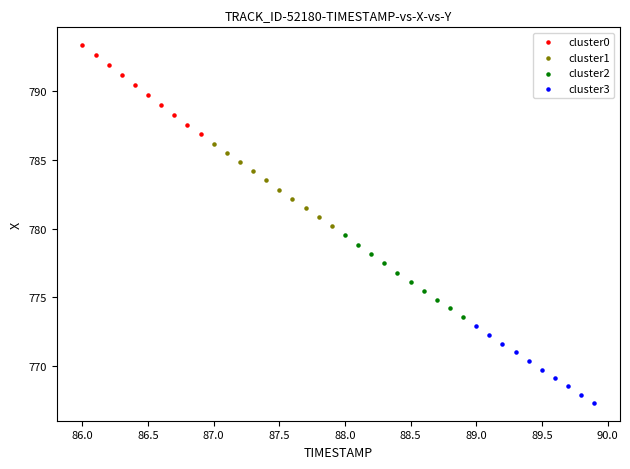

Which series has the widest spread of Y values?

cluster0